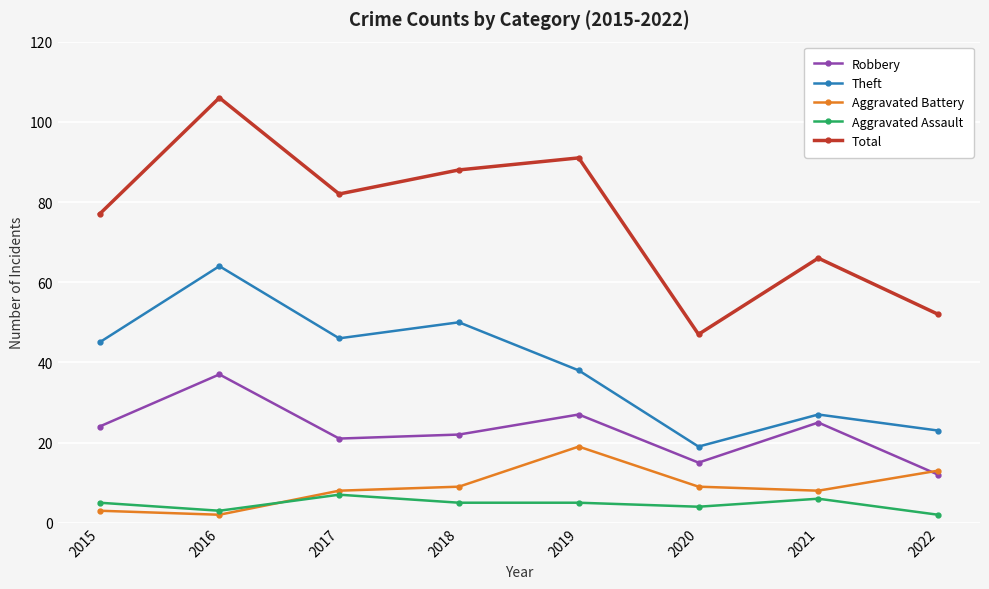

What is the average value of the Aggravated Battery series?

9